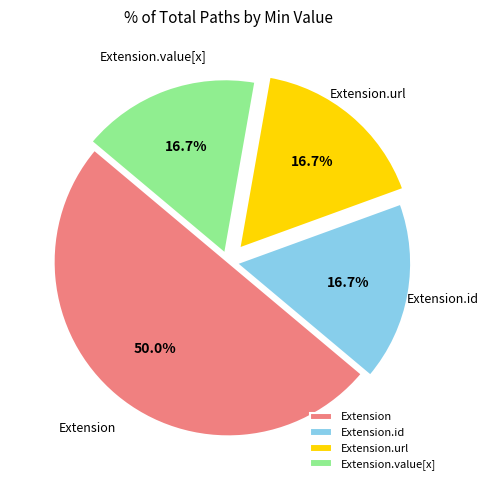

Count the number of slices in the pie.

4